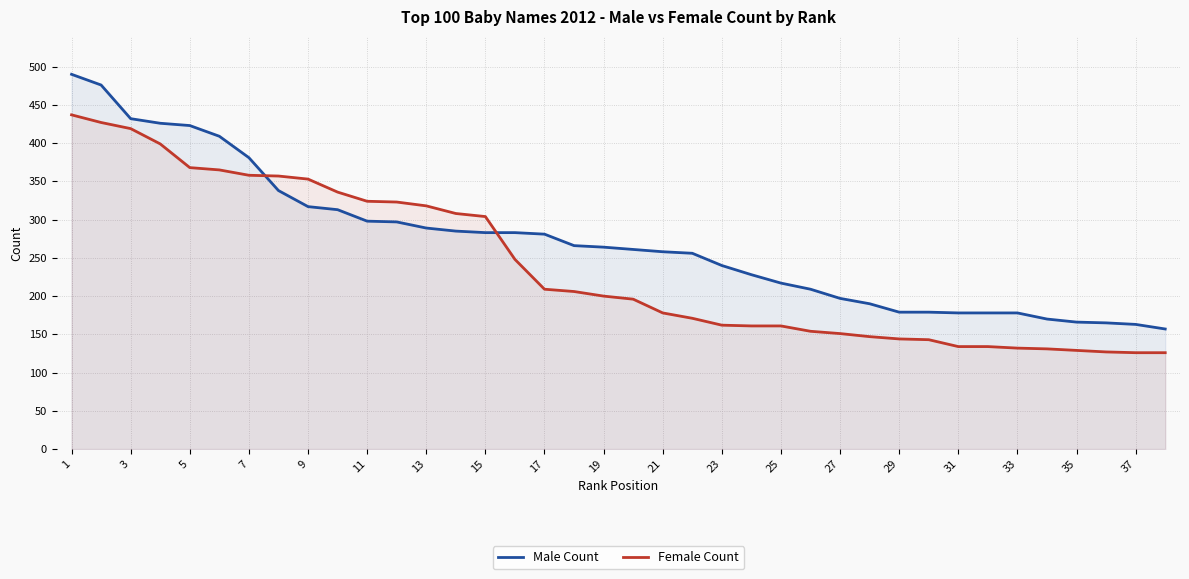

What is the maximum value for Female Count?

437